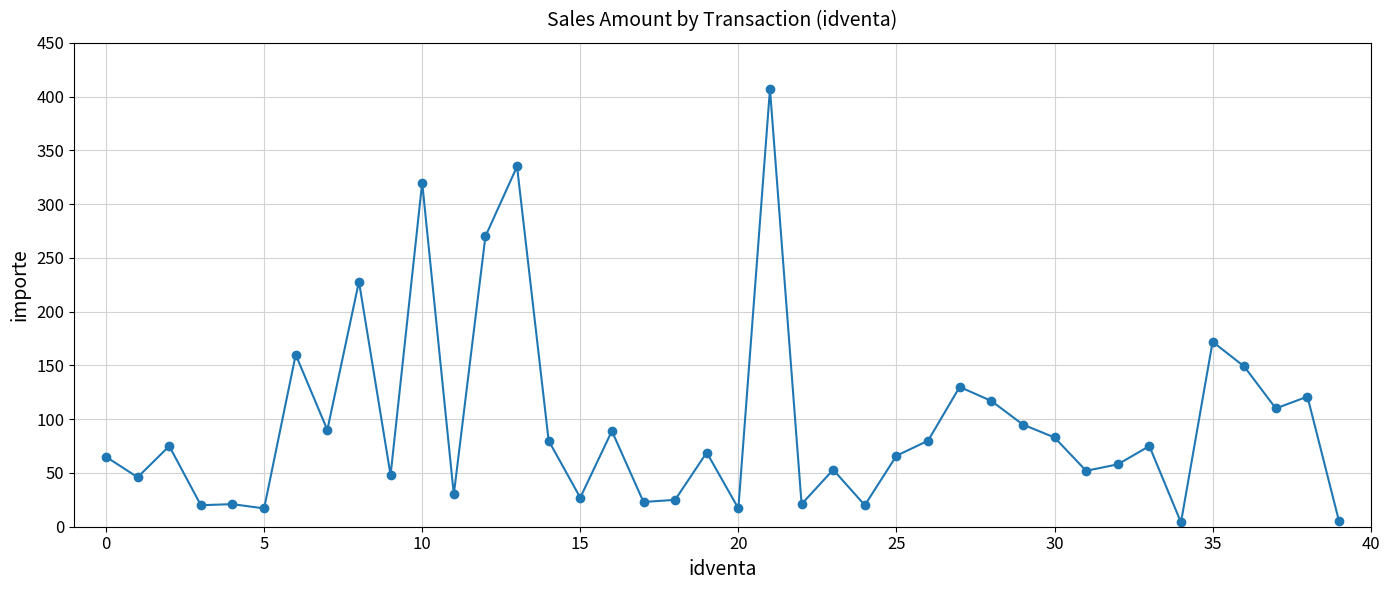

What is the maximum value shown in the chart?

407